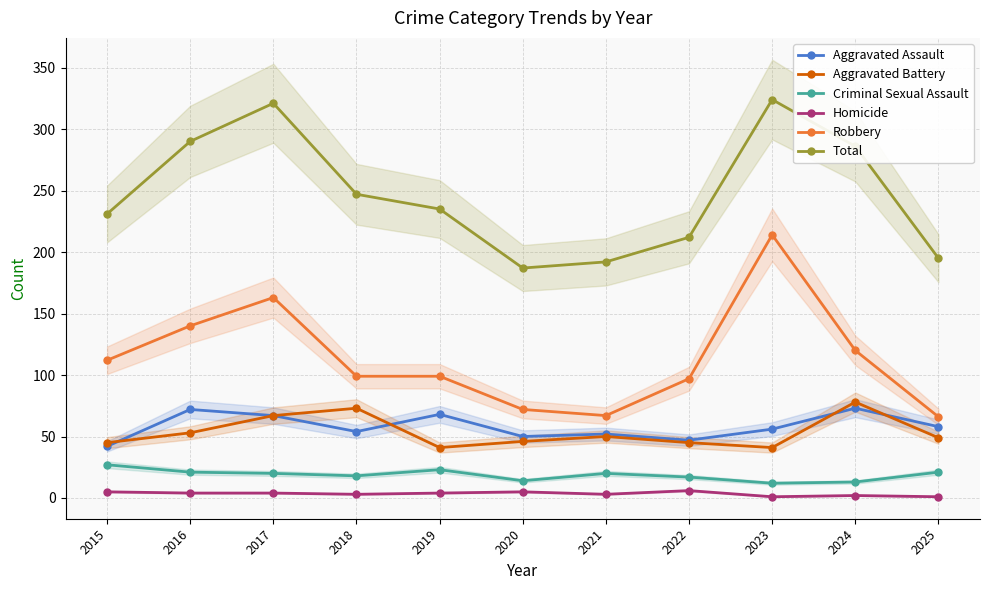

True or false: Aggravated Assault and Criminal Sexual Assault intersect in this chart.

False